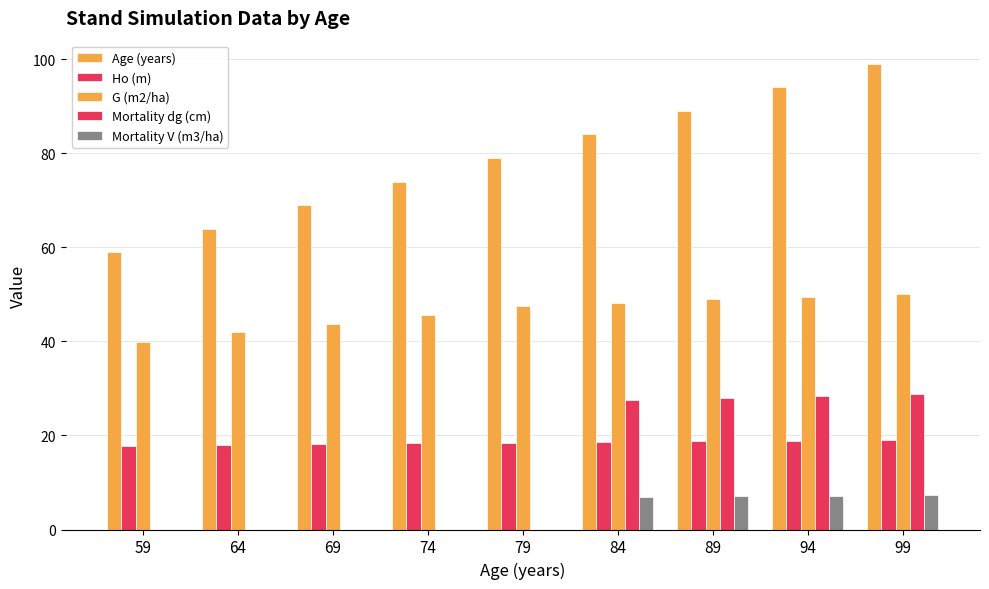

What is the total value across all series at 59?

116.6